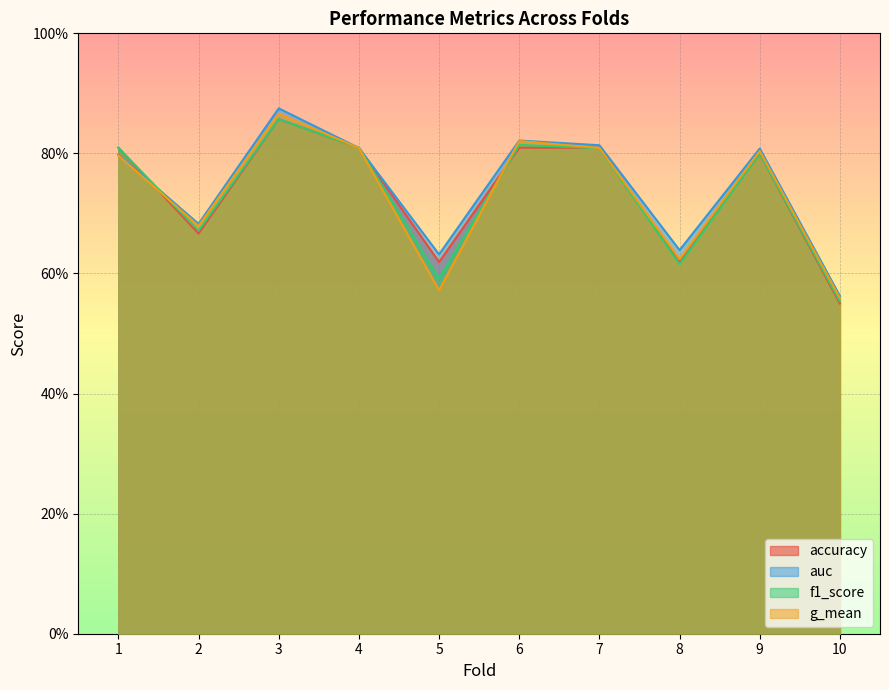

What is the value of the f1_score point at the 9th from the left?

0.8